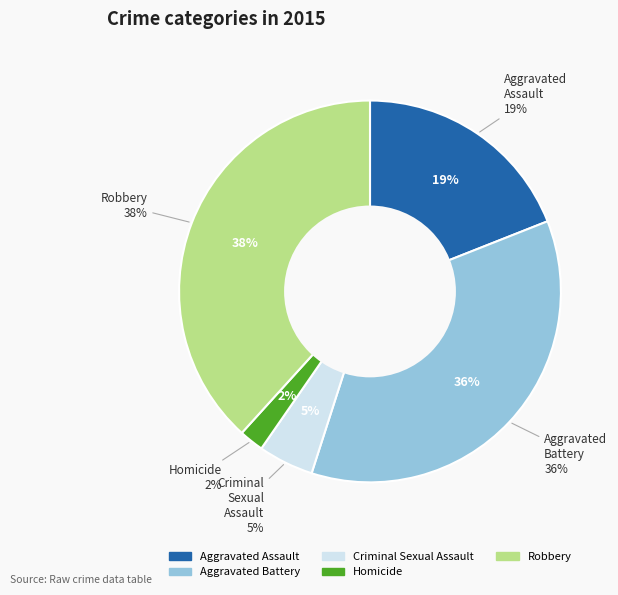

Combined, do Aggravated Battery and Robbery account for over 50%?

Yes